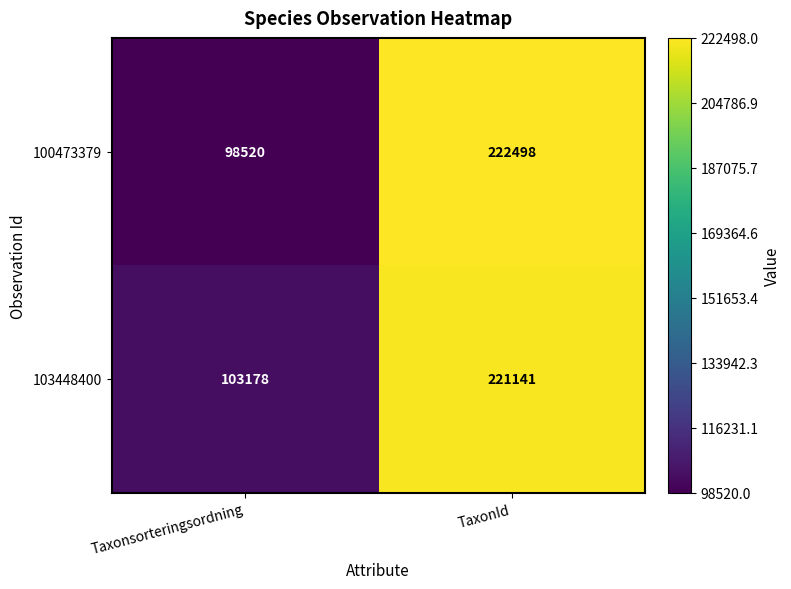

Rank the series by their maximum value, from lowest to highest.

103448400, 100473379